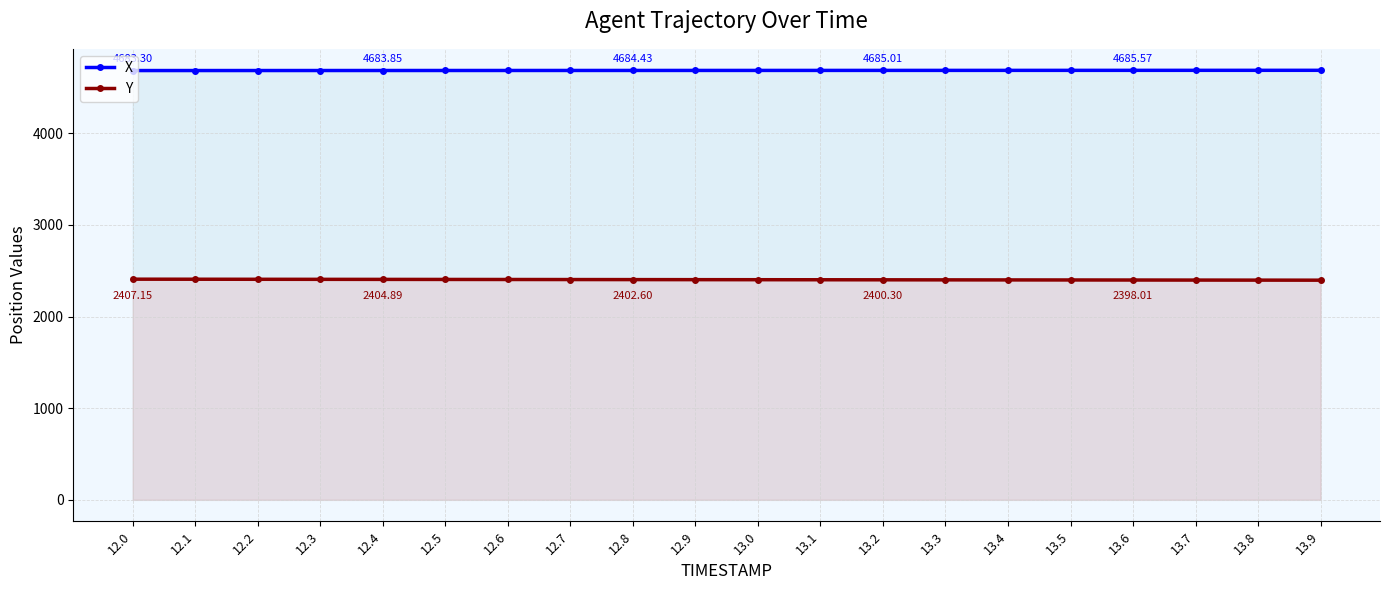

At 12.6, list the series in order from largest to smallest.

X, Y